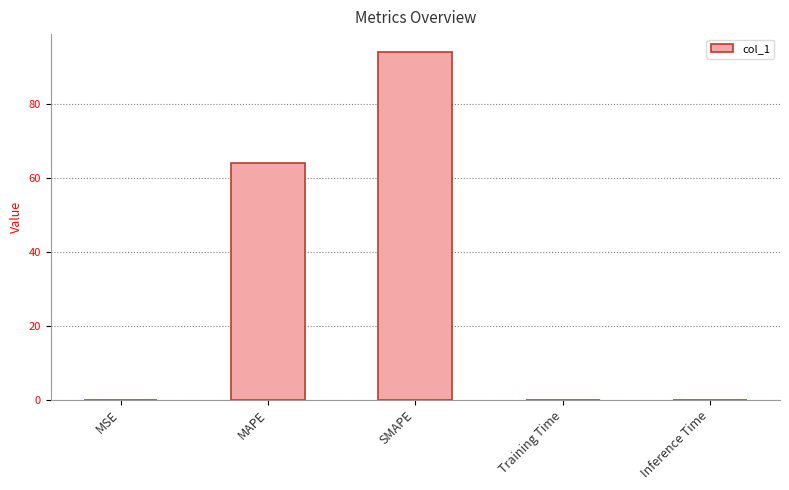

Which has a higher value, MAPE or Inference Time?

MAPE